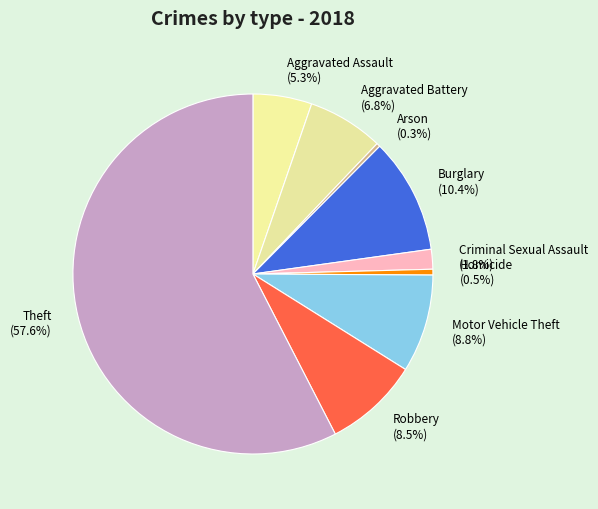

How much of the chart is everything except Homicide?

99.5%